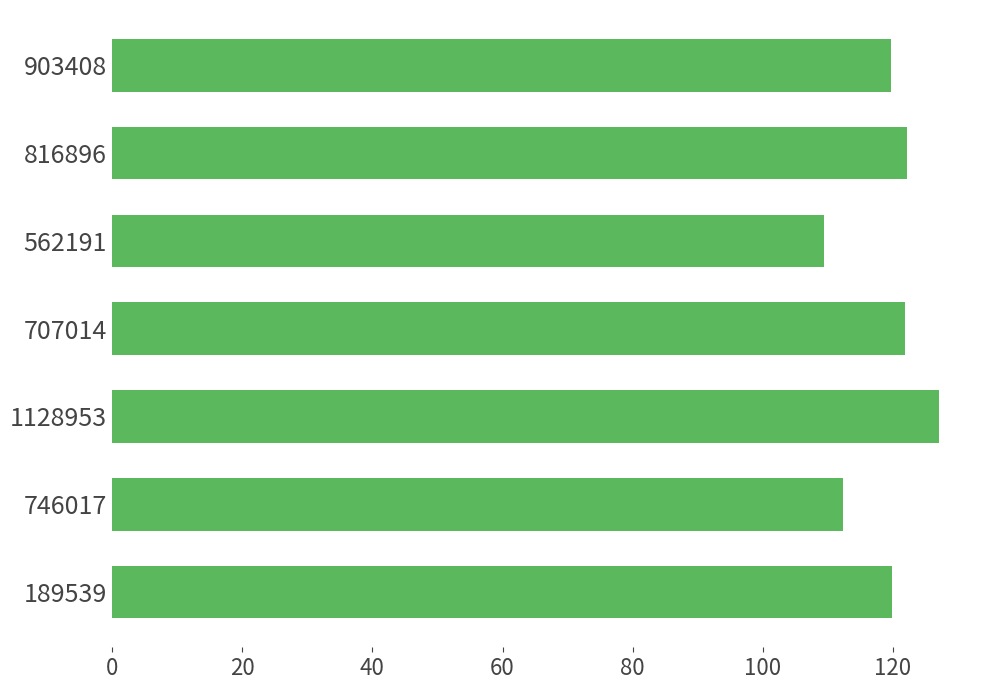

True or false: the data shows 192.4 at 189539.

False